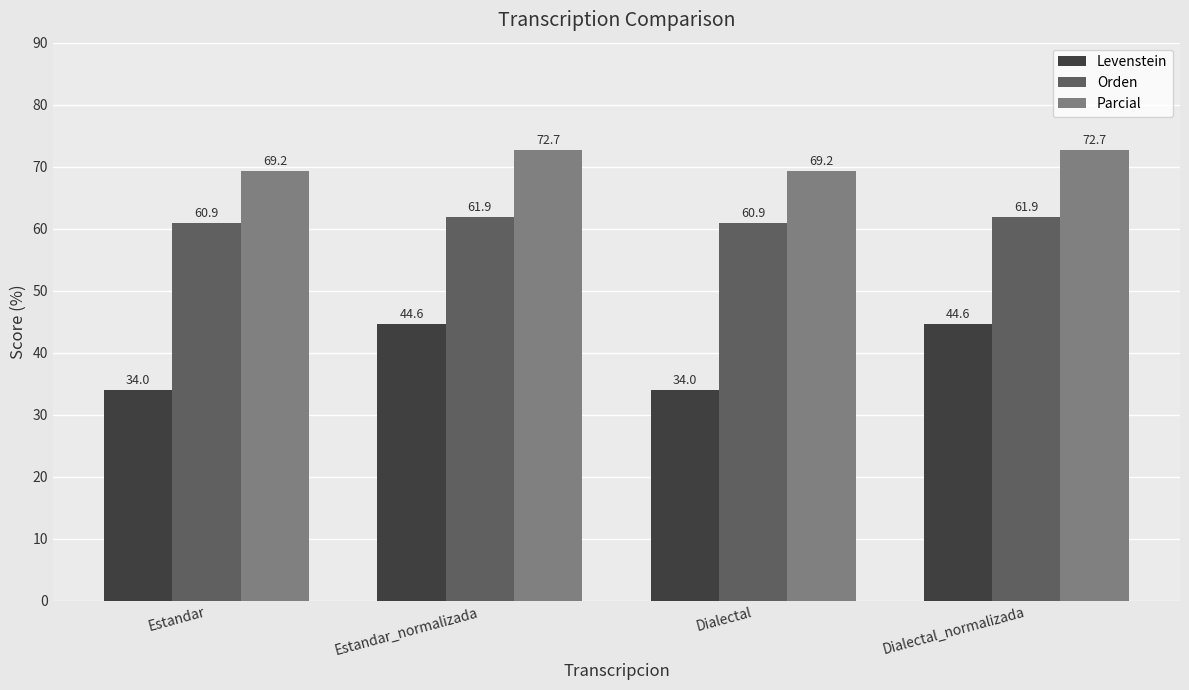

What is the spread (max minus min) of values at Estandar_normalizada?

28.1